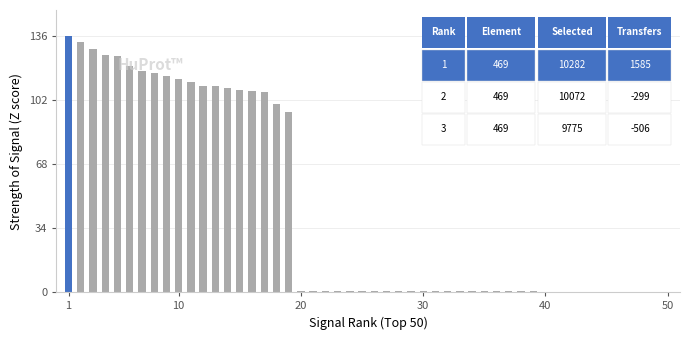

Count the number of categories in the chart.

40